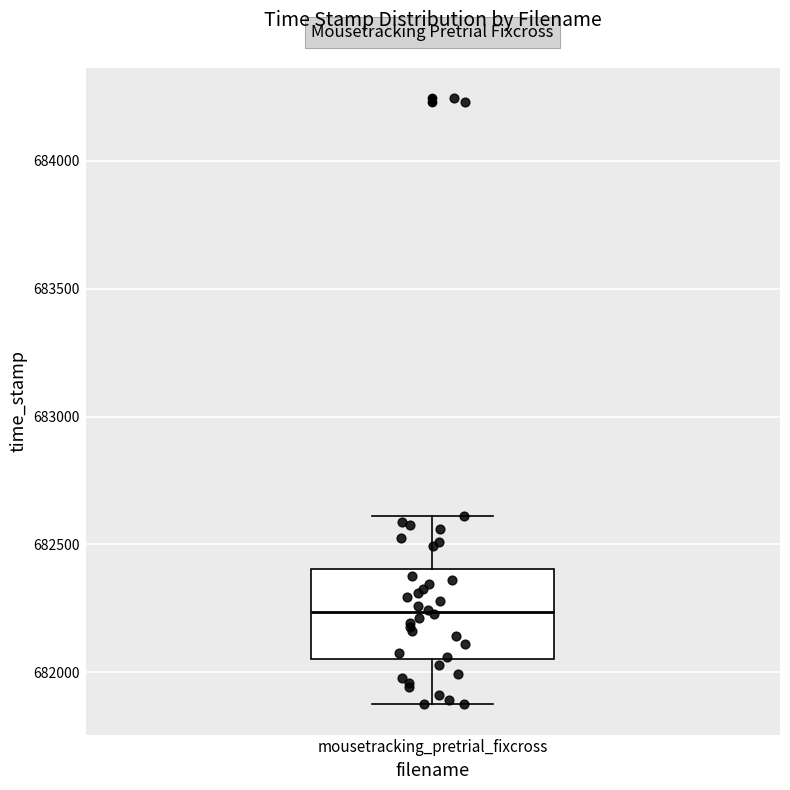

Transcribe this box plot: give where the median line is, the range the box spans, and where the two whiskers end, as read against the y-axis. The values are not printed on the chart, so give them approximately, as read against the axis.

median 682250, box 682050 to 682400, whiskers 681850 to 682600